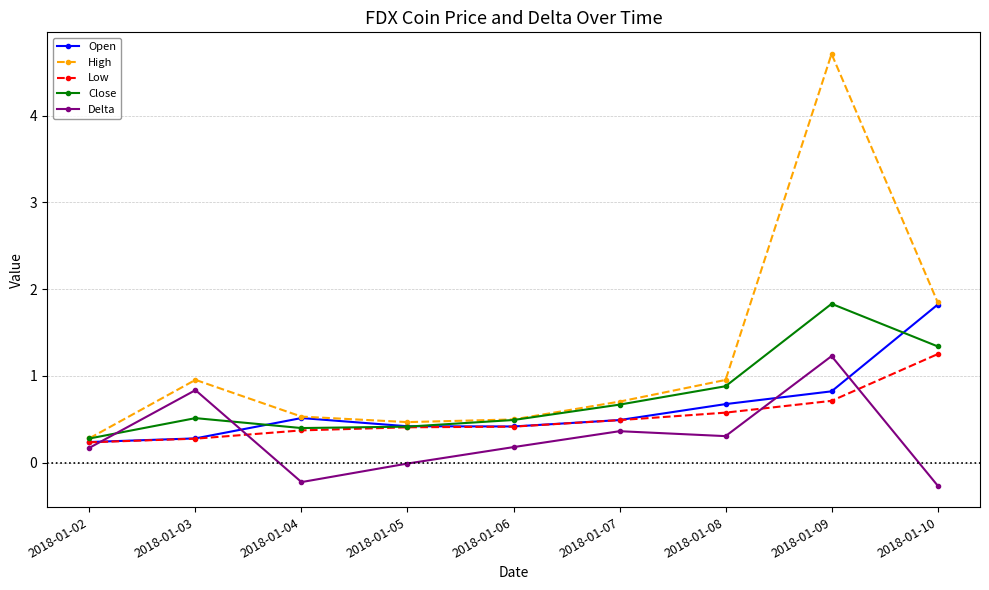

True or false: Delta and High intersect in this chart.

False